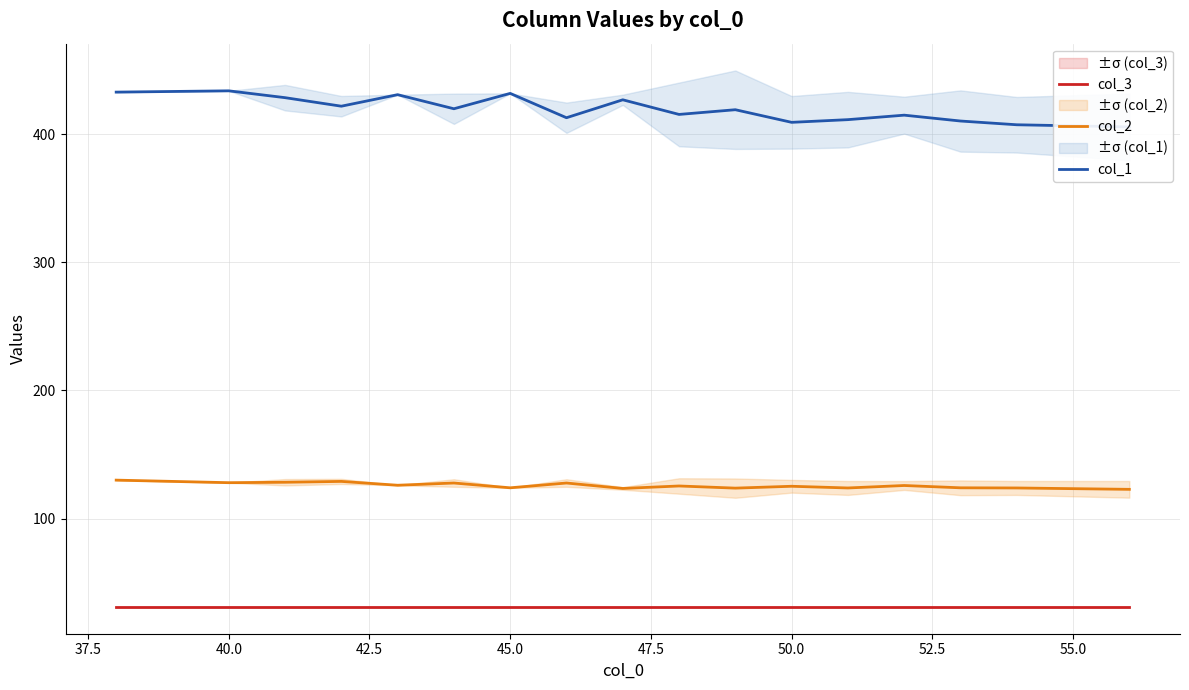

What is the average value of the col_1 series?

419.0